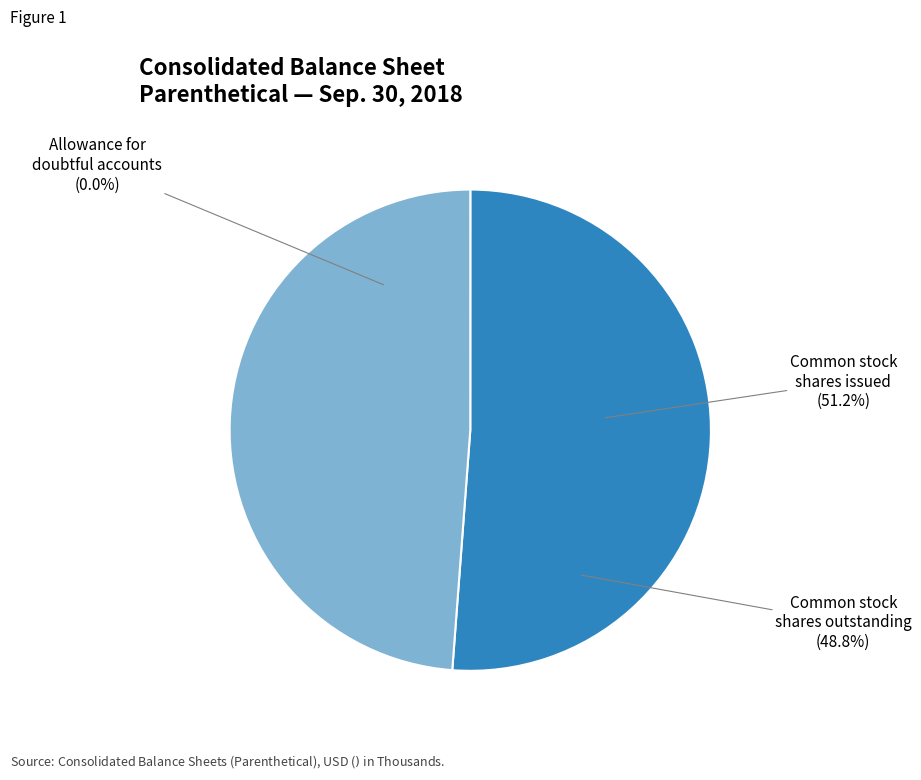

Which category has the biggest portion of the pie?

Common stock shares issued